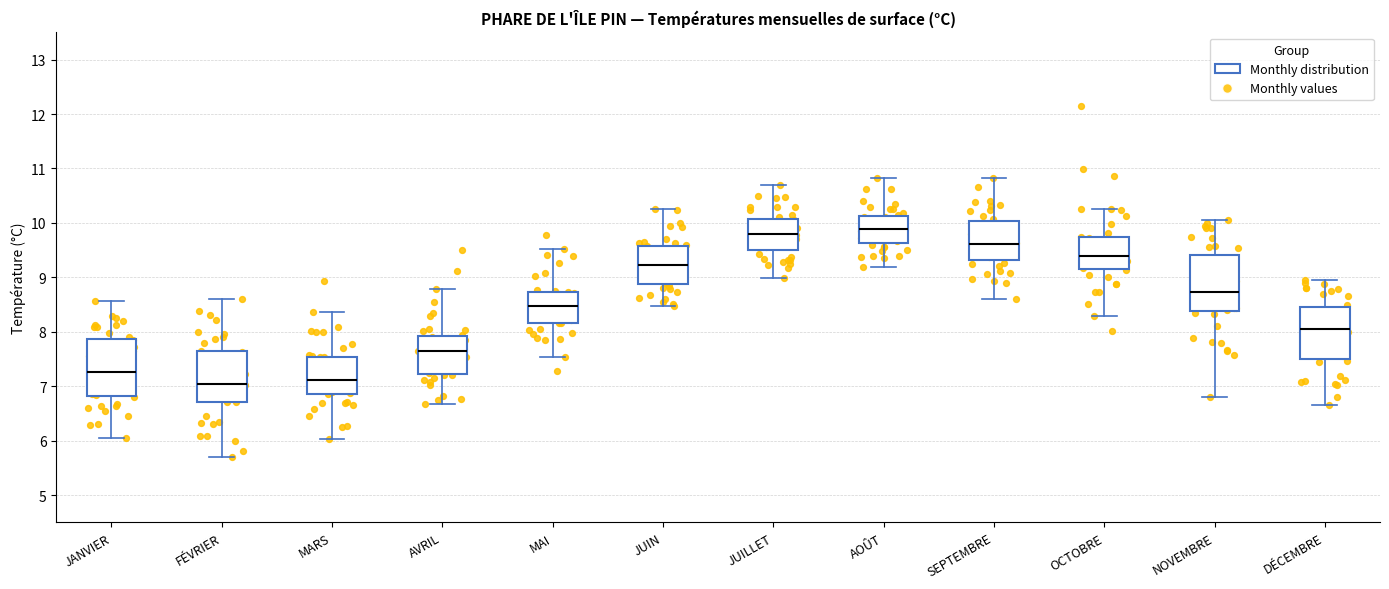

Reading left to right, read every box against the y-axis: the position of its median line, the range the box covers, and the ends of its whiskers. The values are not printed on the chart, so give them approximately, as read against the axis.

JANVIER: median 7.3, box 6.8 to 7.9, whiskers 6.1 to 8.6
FÉVRIER: median 7.1, box 6.7 to 7.6, whiskers 5.7 to 8.6
MARS: median 7.1, box 6.9 to 7.5, whiskers 6.0 to 8.4
AVRIL: median 7.6, box 7.2 to 7.9, whiskers 6.7 to 8.8
MAI: median 8.5, box 8.2 to 8.7, whiskers 7.5 to 9.5
JUIN: median 9.2, box 8.9 to 9.6, whiskers 8.5 to 10.3
JUILLET: median 9.8, box 9.5 to 10.1, whiskers 9.0 to 10.7
AOÛT: median 9.9, box 9.6 to 10.1, whiskers 9.2 to 10.8
SEPTEMBRE: median 9.6, box 9.3 to 10.0, whiskers 8.6 to 10.8
OCTOBRE: median 9.4, box 9.2 to 9.7, whiskers 8.3 to 10.3
NOVEMBRE: median 8.7, box 8.4 to 9.4, whiskers 6.8 to 10.1
DÉCEMBRE: median 8.1, box 7.5 to 8.5, whiskers 6.7 to 9.0